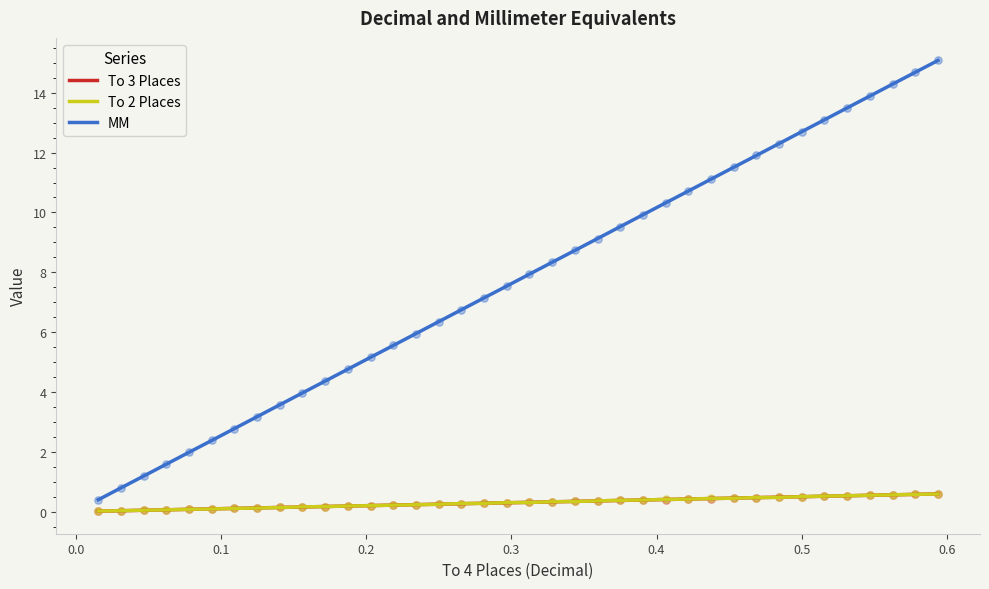

Which series has the largest range (max minus min)?

MM